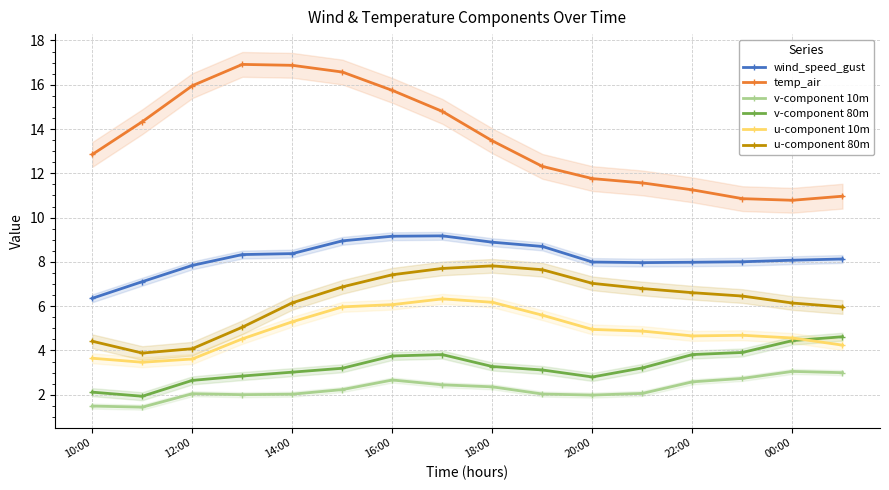

The value of temp_air at 12:00 is 11.0. True or false?

False